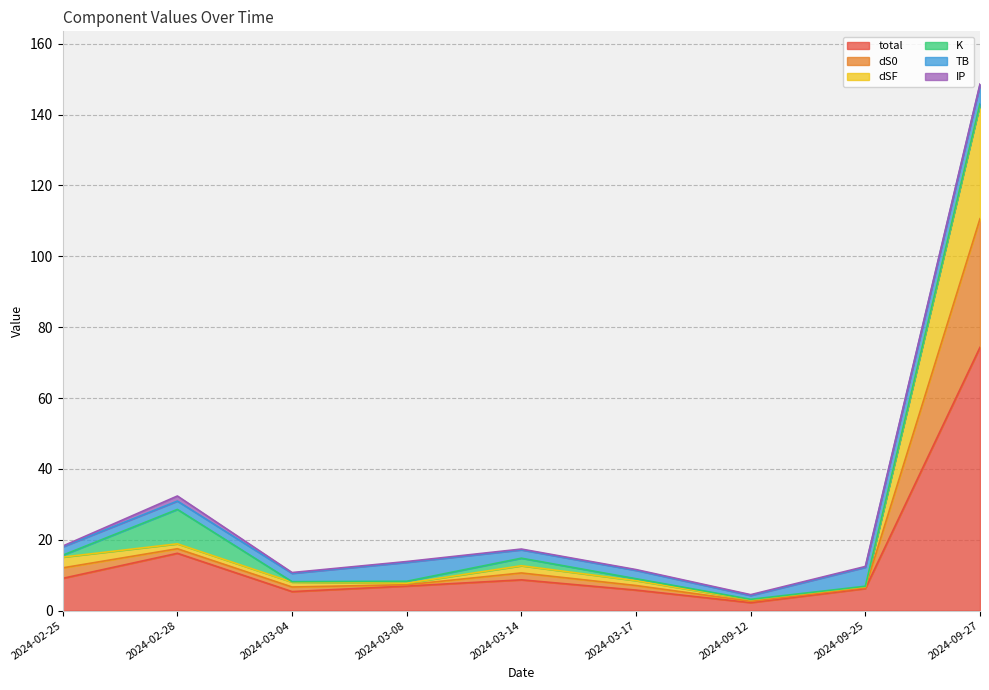

Which series ends up on top after the final intersection of dSF and TB?

dSF